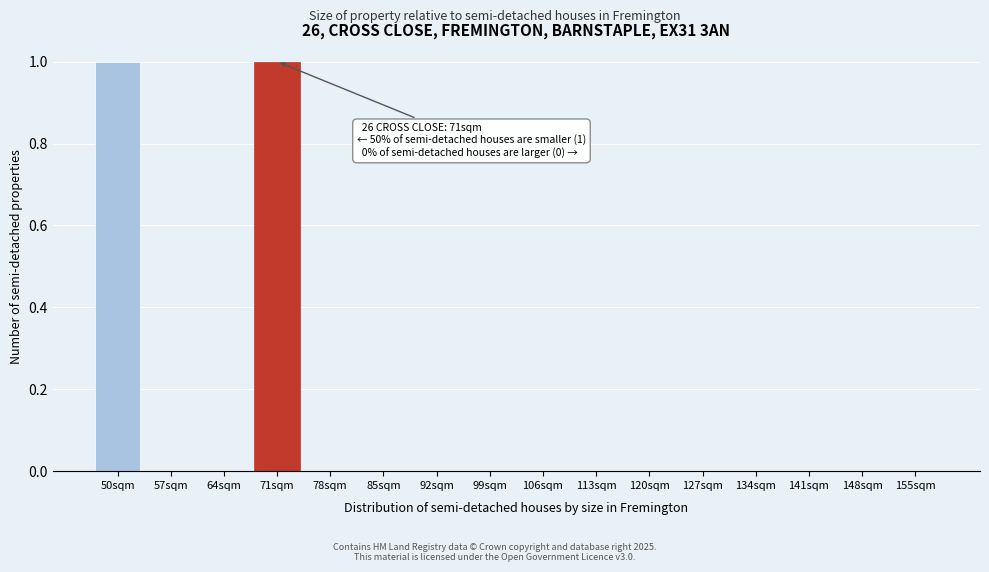

Reading right to left, list all the values displayed in this chart.

155sqm=0	148sqm=0	141sqm=0	134sqm=0	127sqm=0	120sqm=0	113sqm=0	106sqm=0	99sqm=0	92sqm=0	85sqm=0	78sqm=0	71sqm=1	64sqm=0	57sqm=0	50sqm=1